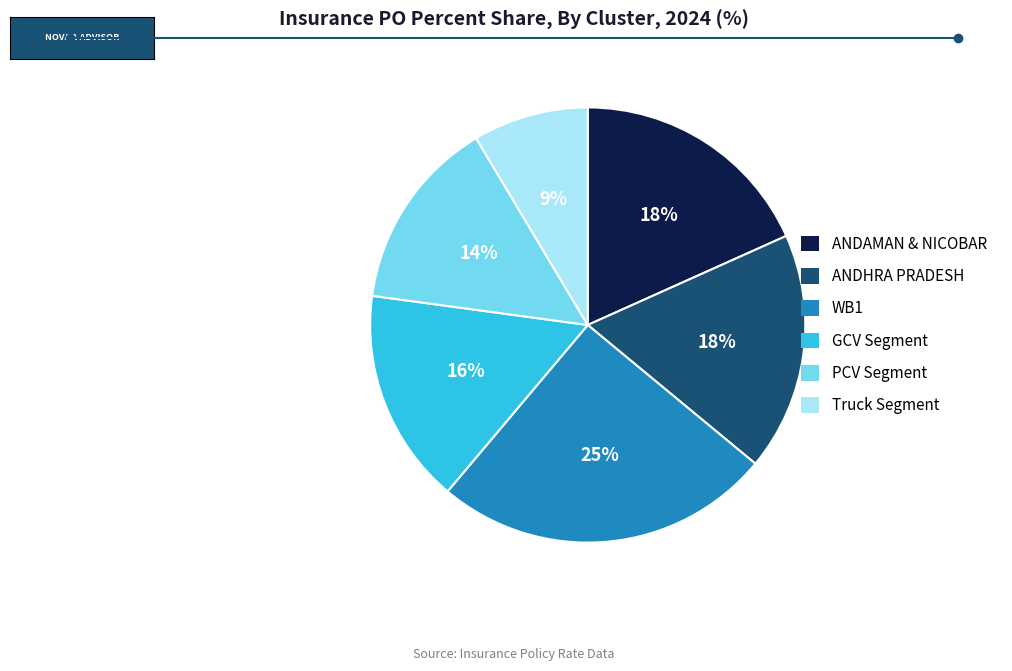

Count the number of slices in the pie.

6